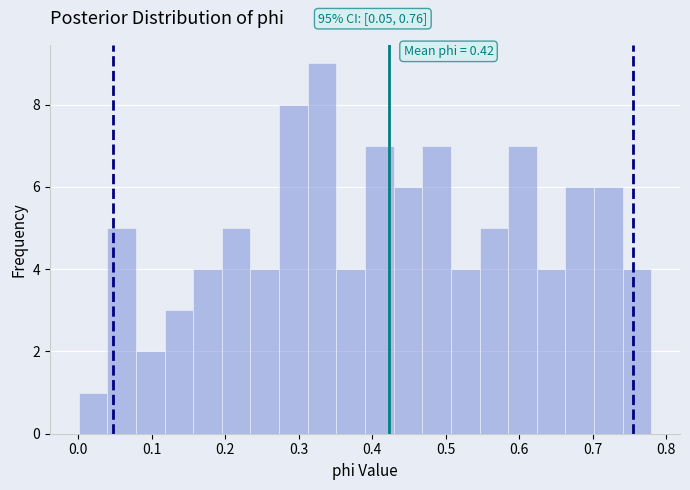

Around what value on the x-axis is the tallest bar? Give the approximate position of its centre, as read against the axis.

0.33